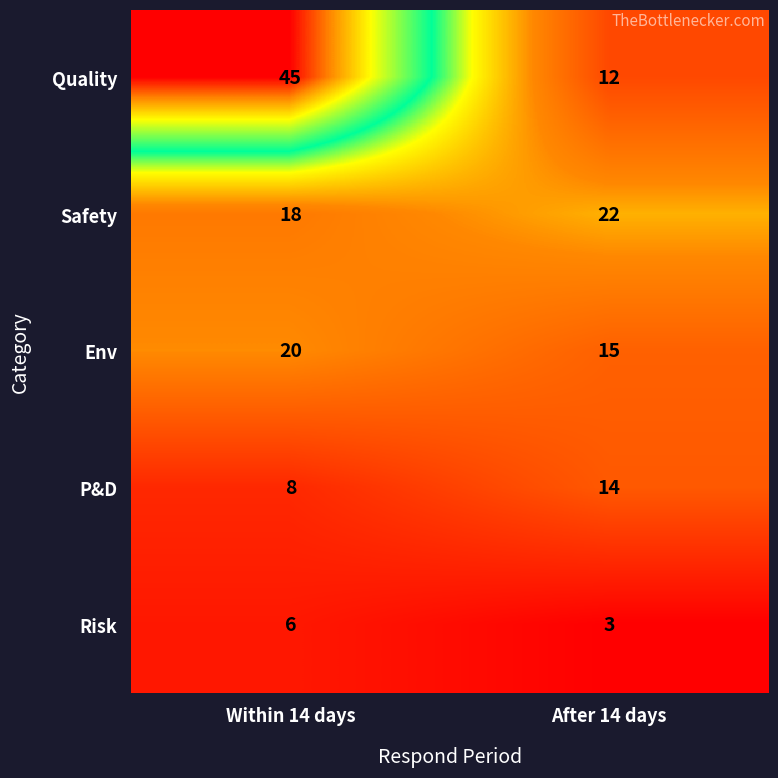

What is the approximate value of P&D at After 14 days?

14